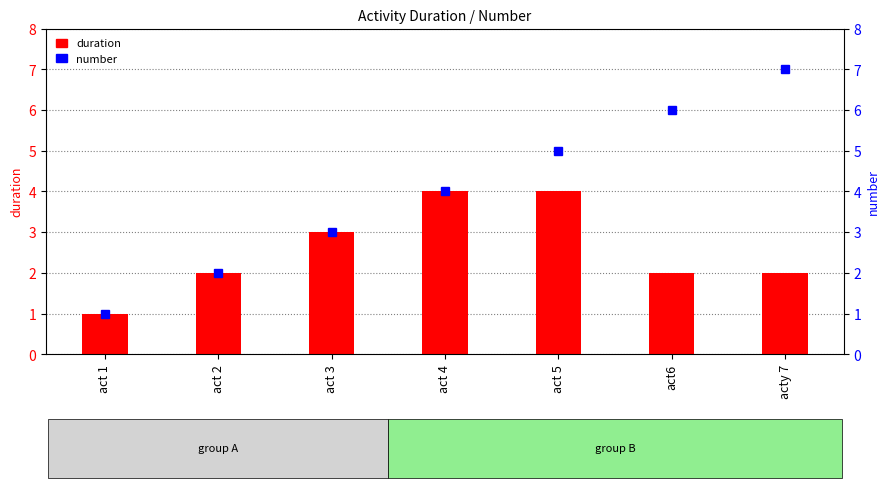

What is the sum of the duration values at acty 7 and act 4?

6